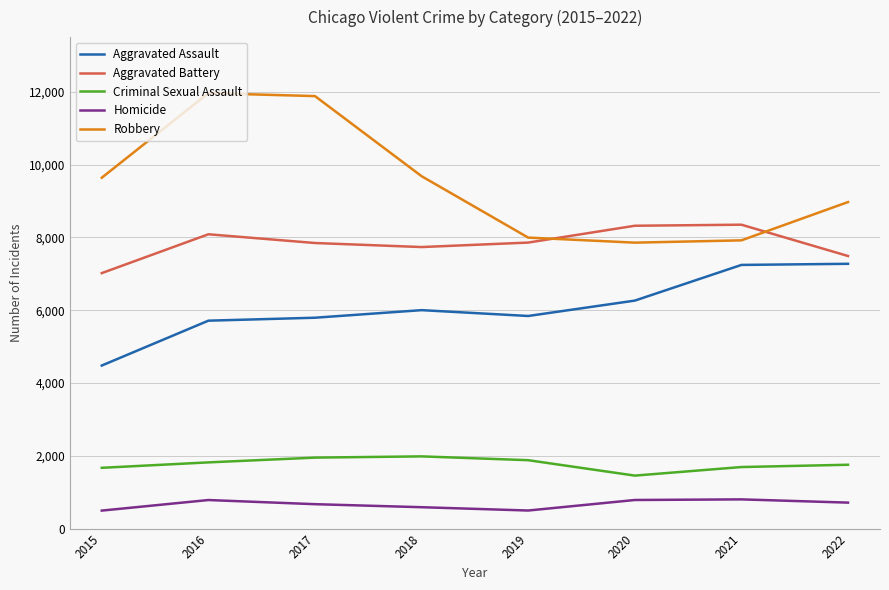

True or false: Homicide and Aggravated Assault cross at least once.

False